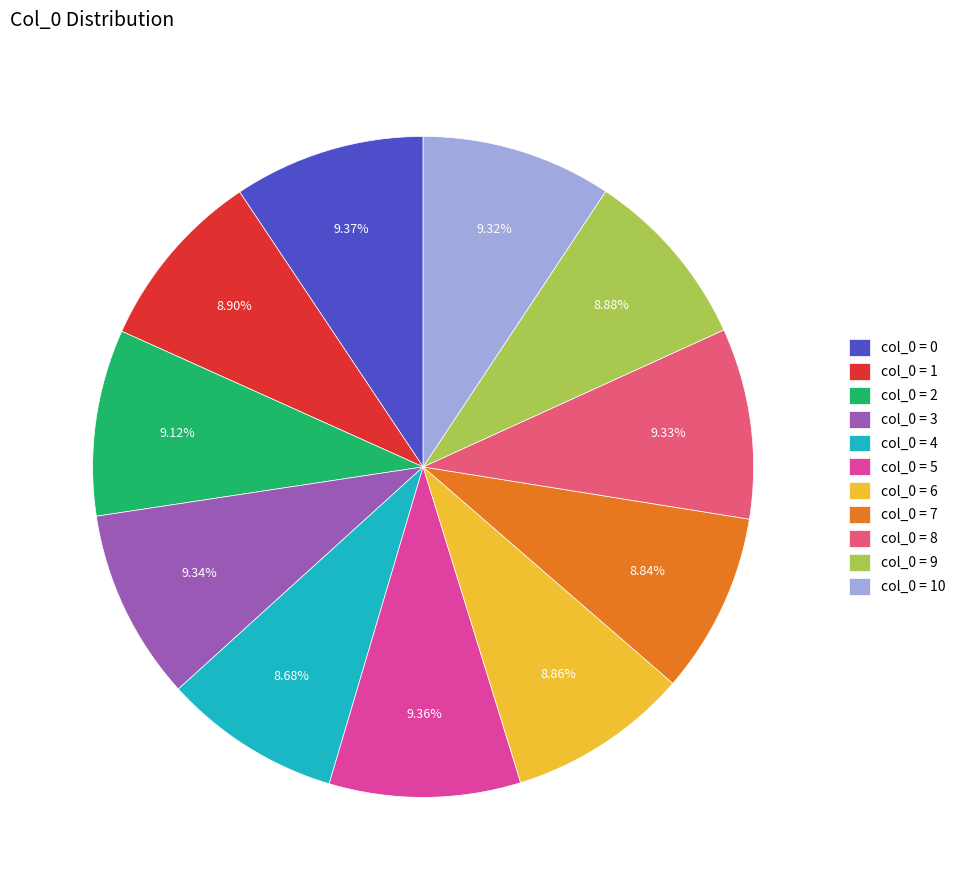

To the nearest percent, what is the difference between the largest and smallest slice percentages?

1%